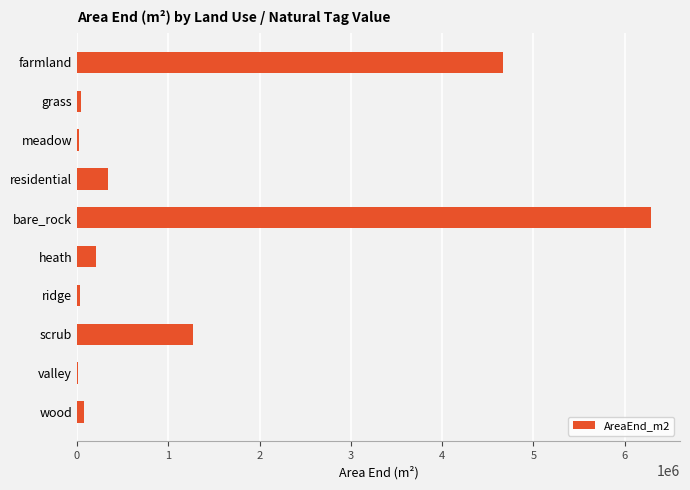

How many data points are above 205966?

5